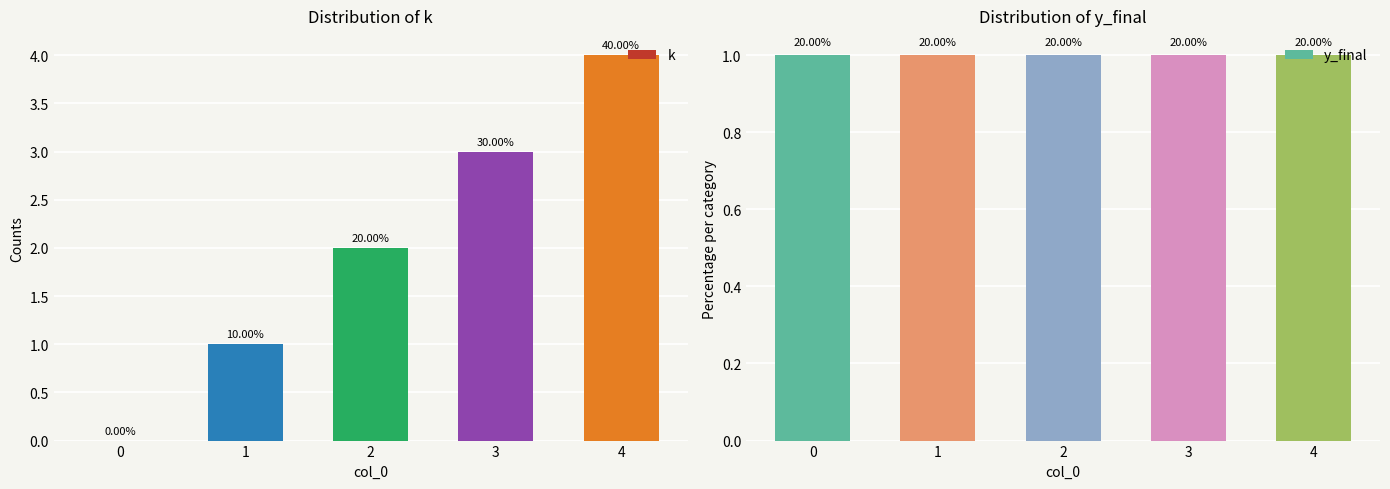

Reading left to right, transcribe all the data shown in this chart.

k: 0	1	2	3	4
y_final: 1	1	1	1	1